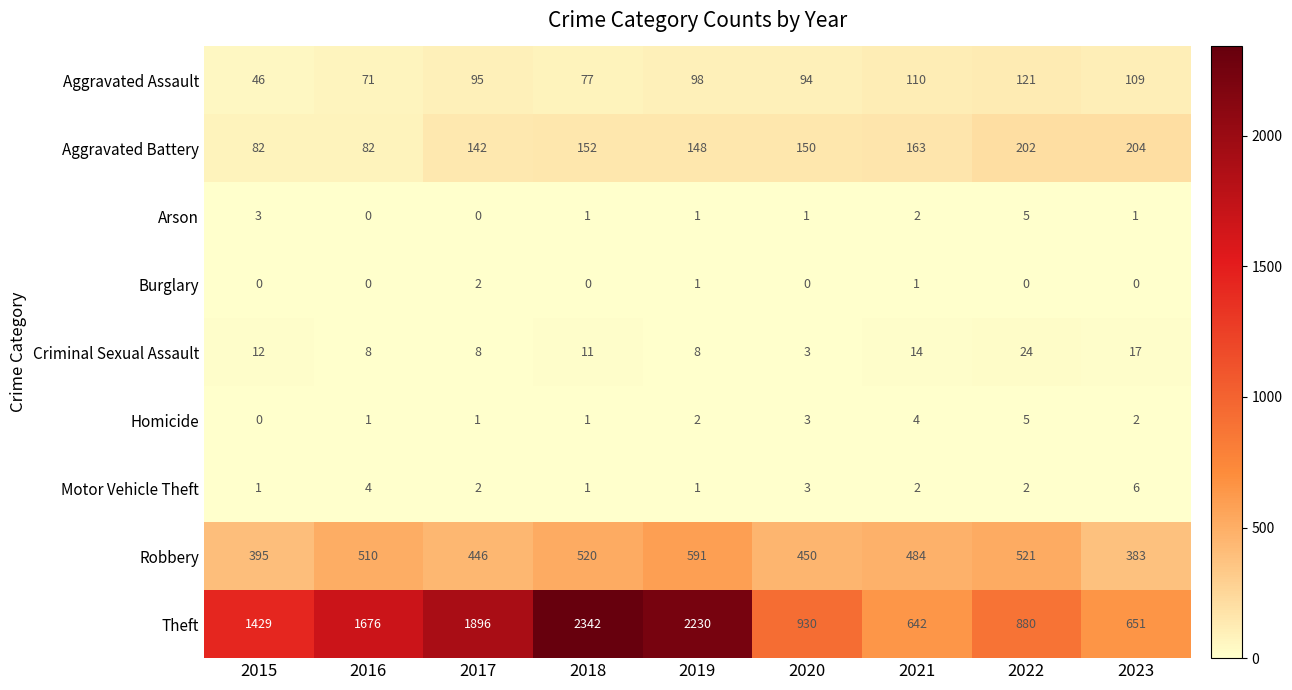

How many data points does each series have?

9